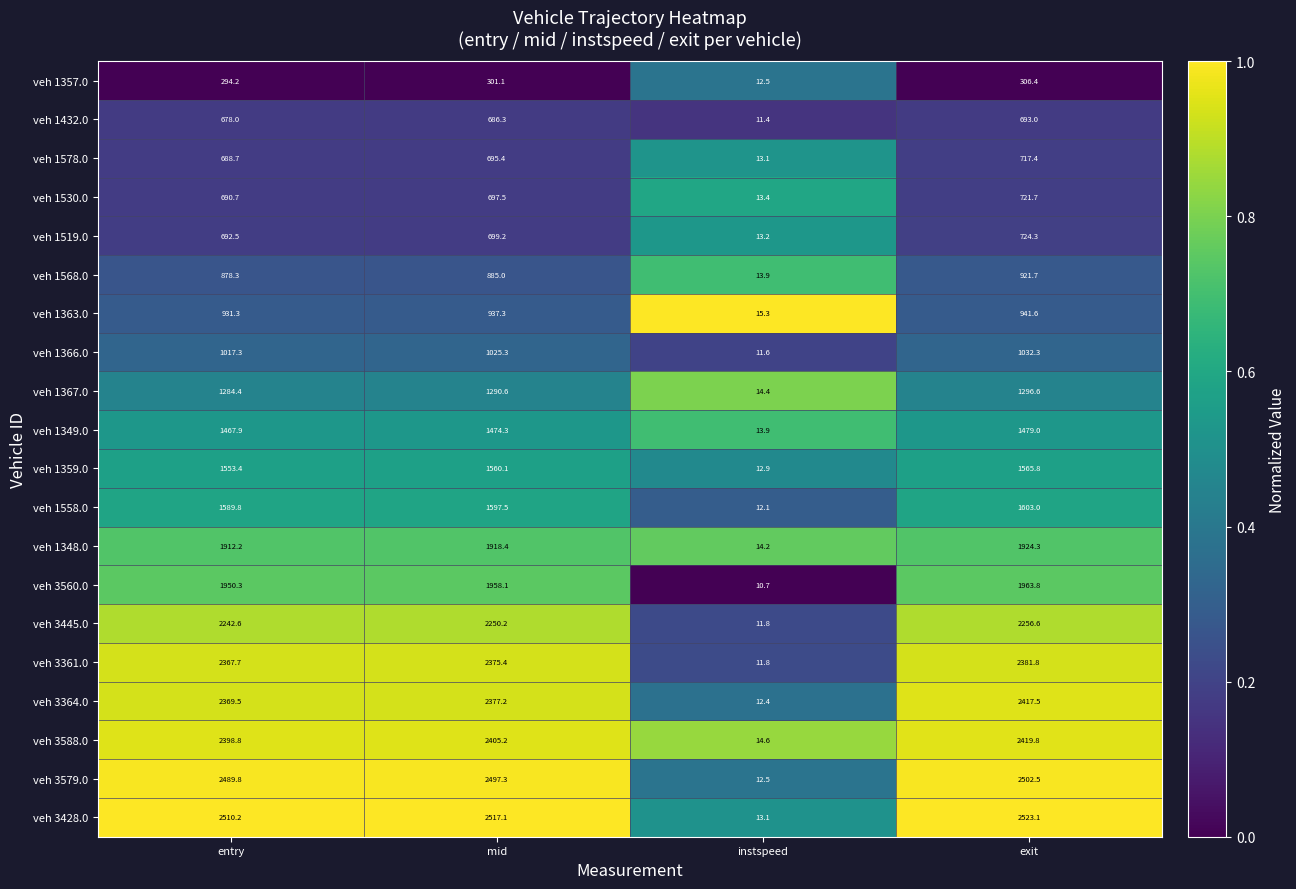

What is the lowest value of the veh 1568.0 series?

13.9